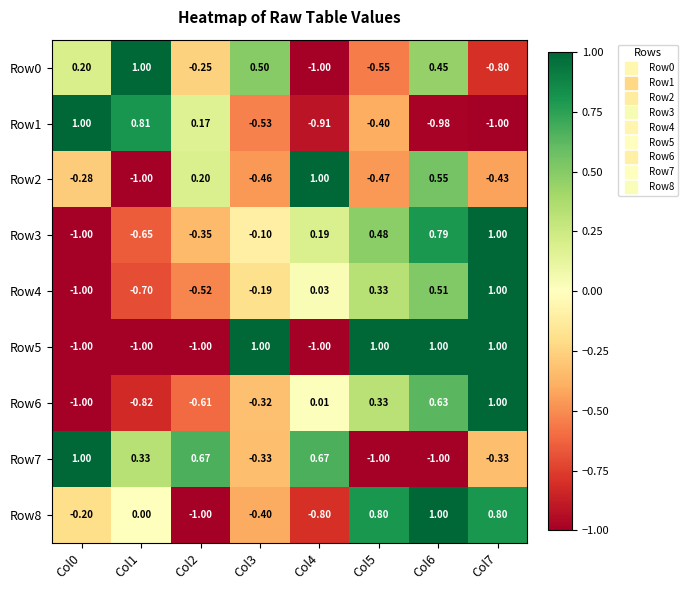

What is the spread (max minus min) of values at Col7?

2.0